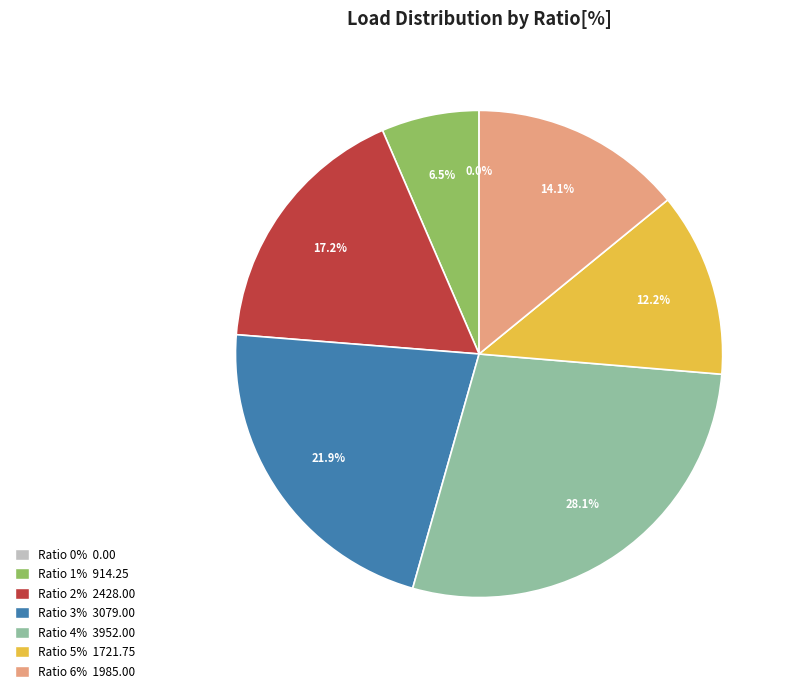

Is it true that 5 is 24% of the pie?

False